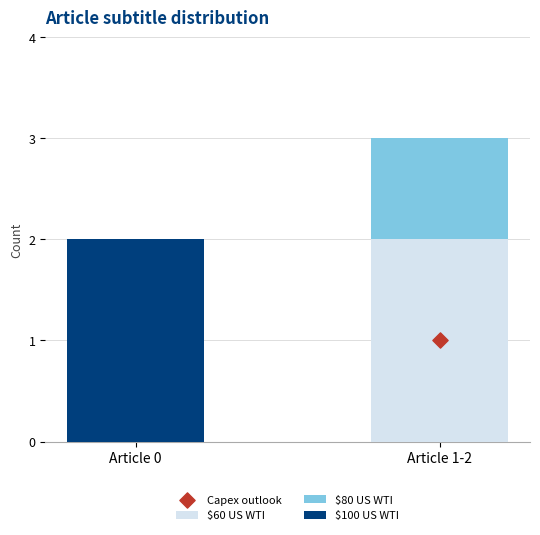

At which category is the sum across all series the highest?

Article 1-2